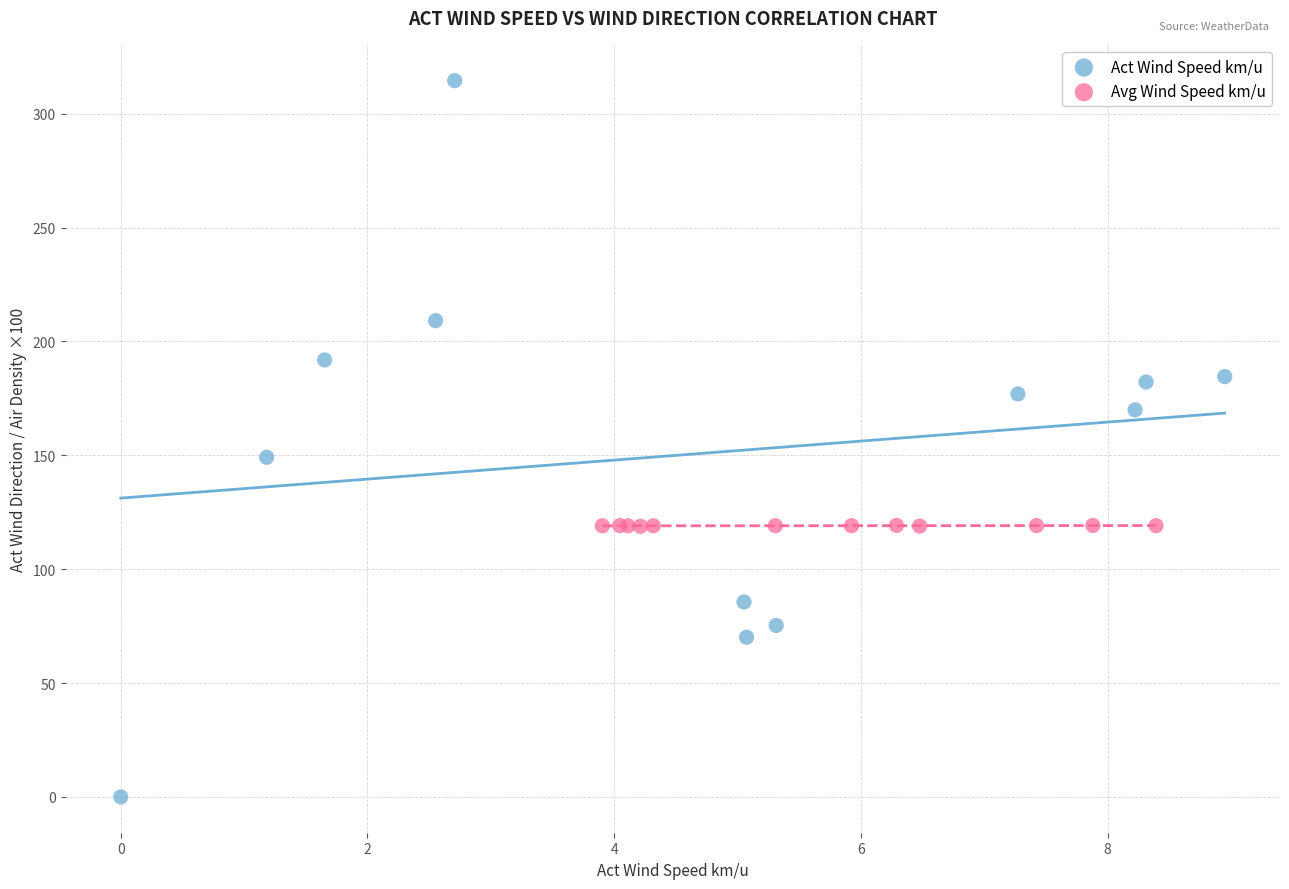

Which series contains the lowest Y value?

Act Wind Speed km/u